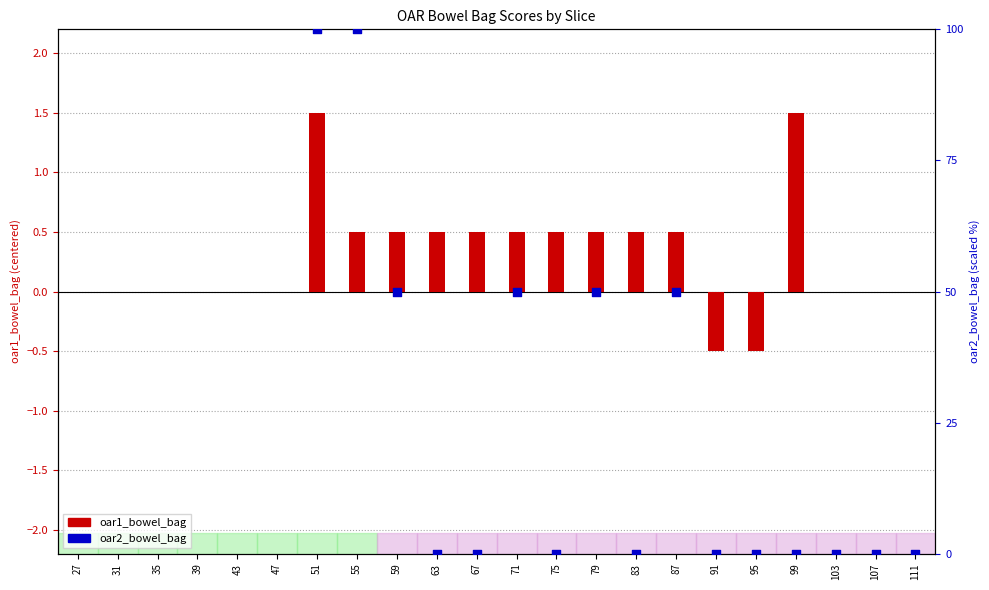

What is the change in value from 27 to 79?

+0.5